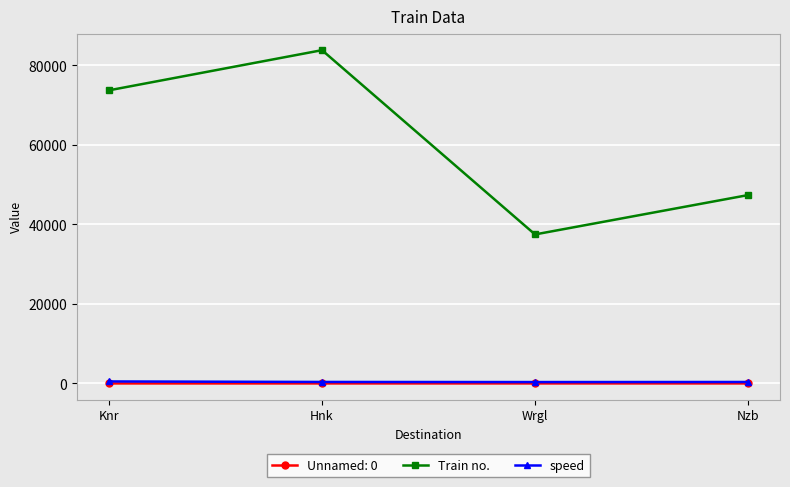

At how many categories does at least one series exceed 3851?

4